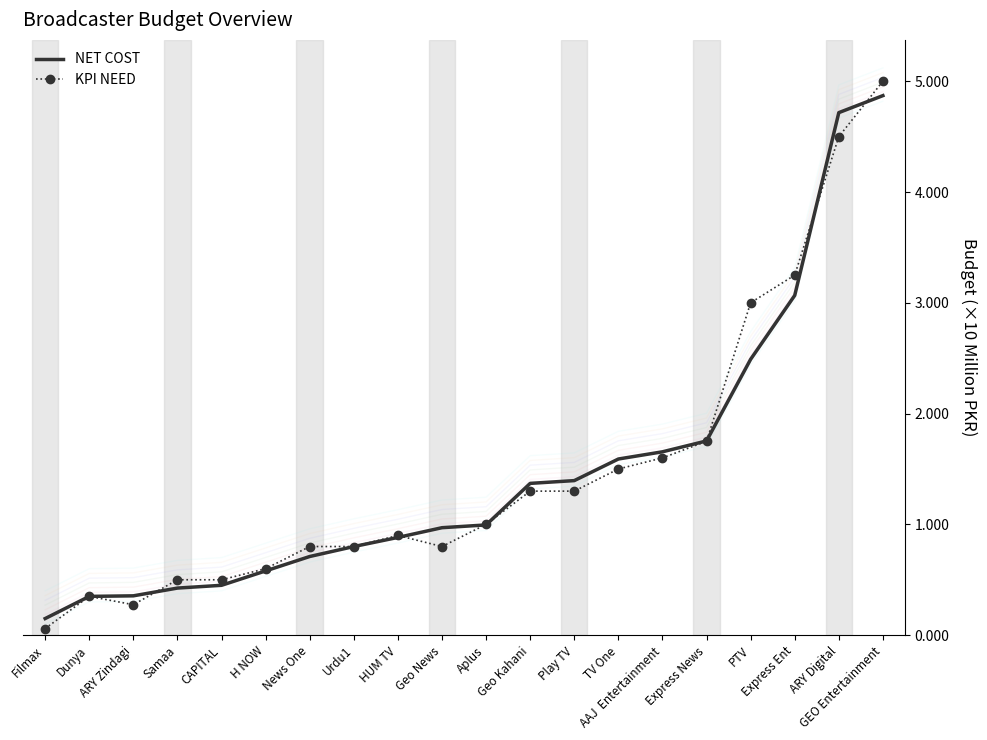

Which series contains the highest Y value?

KPI NEED